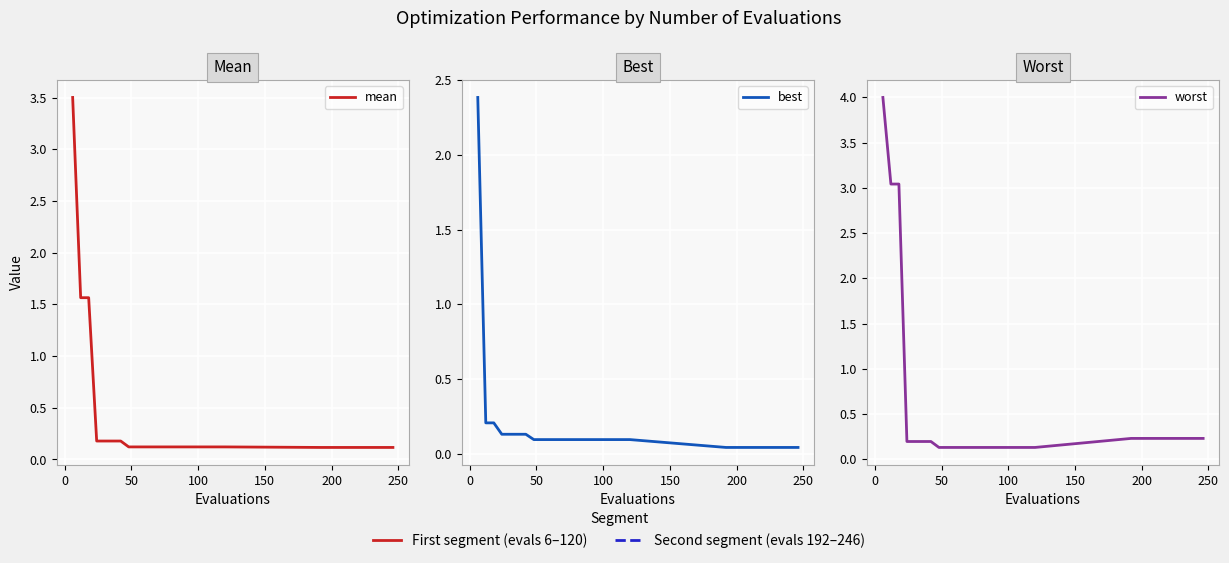

Rank the series by their maximum value, from lowest to highest.

best, mean, worst